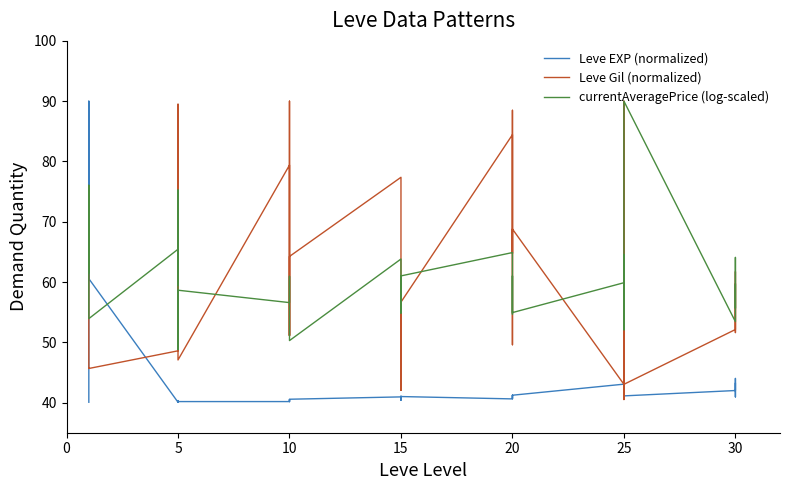

True or false: Leve Gil (normalized) has a value of 46.3 at 10.

False